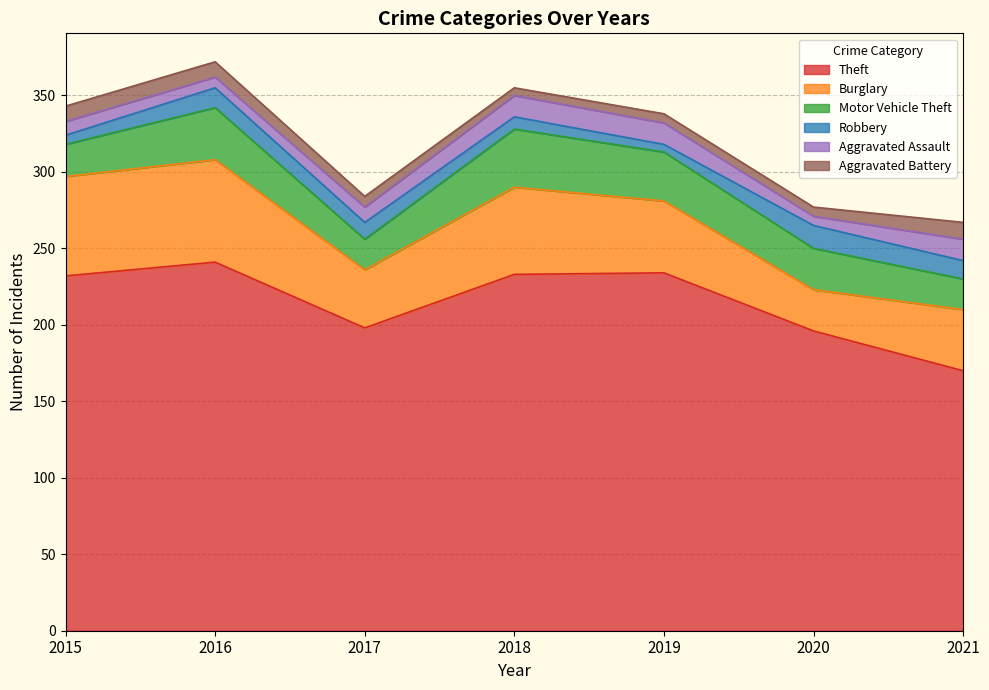

True or false: Burglary and Aggravated Assault cross at least once.

False